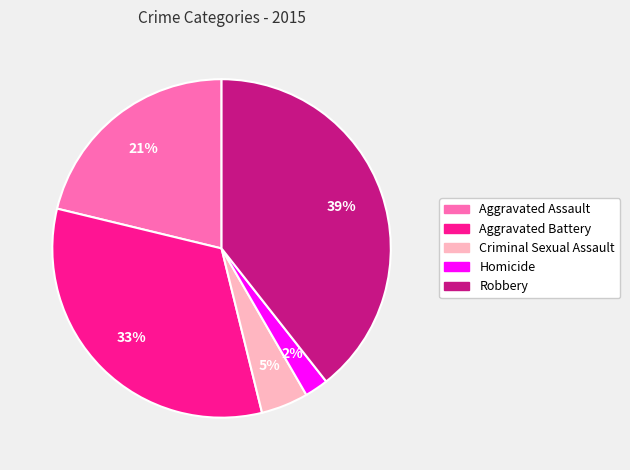

Does Homicide account for over 50% of the chart?

No